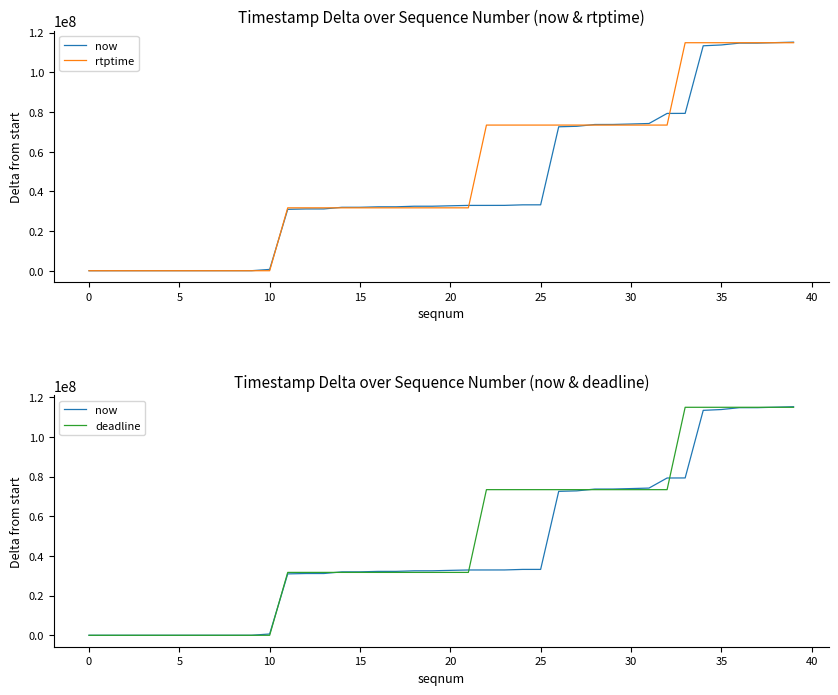

The rtptime series shows 67605476 at 5. True or false?

False